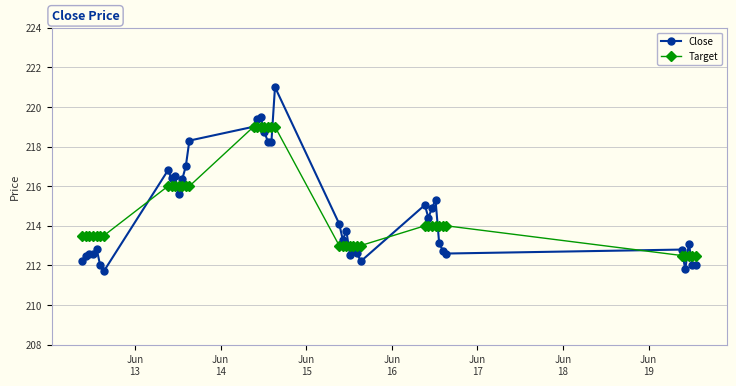

How many lines are shown in the chart?

2